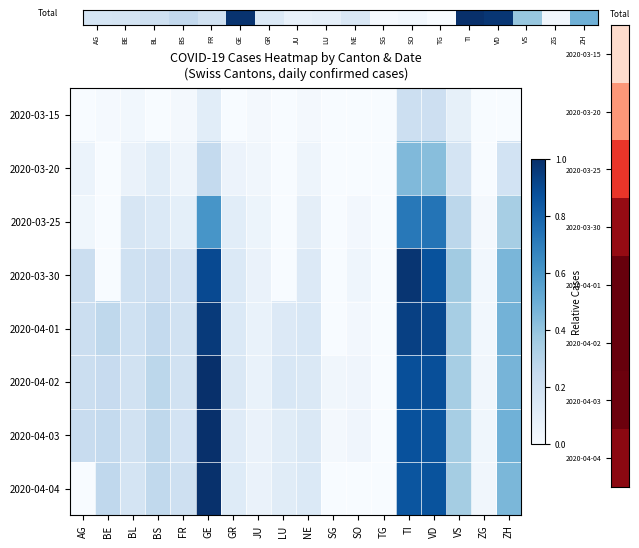

At how many categories does at least one series exceed 0?

17